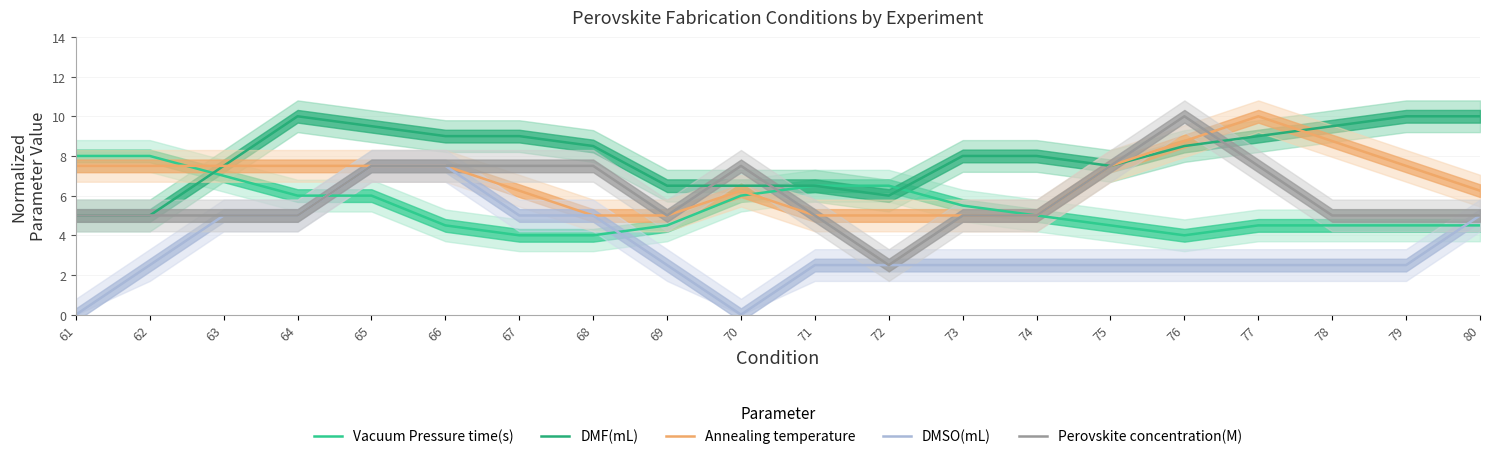

What is the difference between the Vacuum Pressure time(s) values at 61 and 69?

3.5